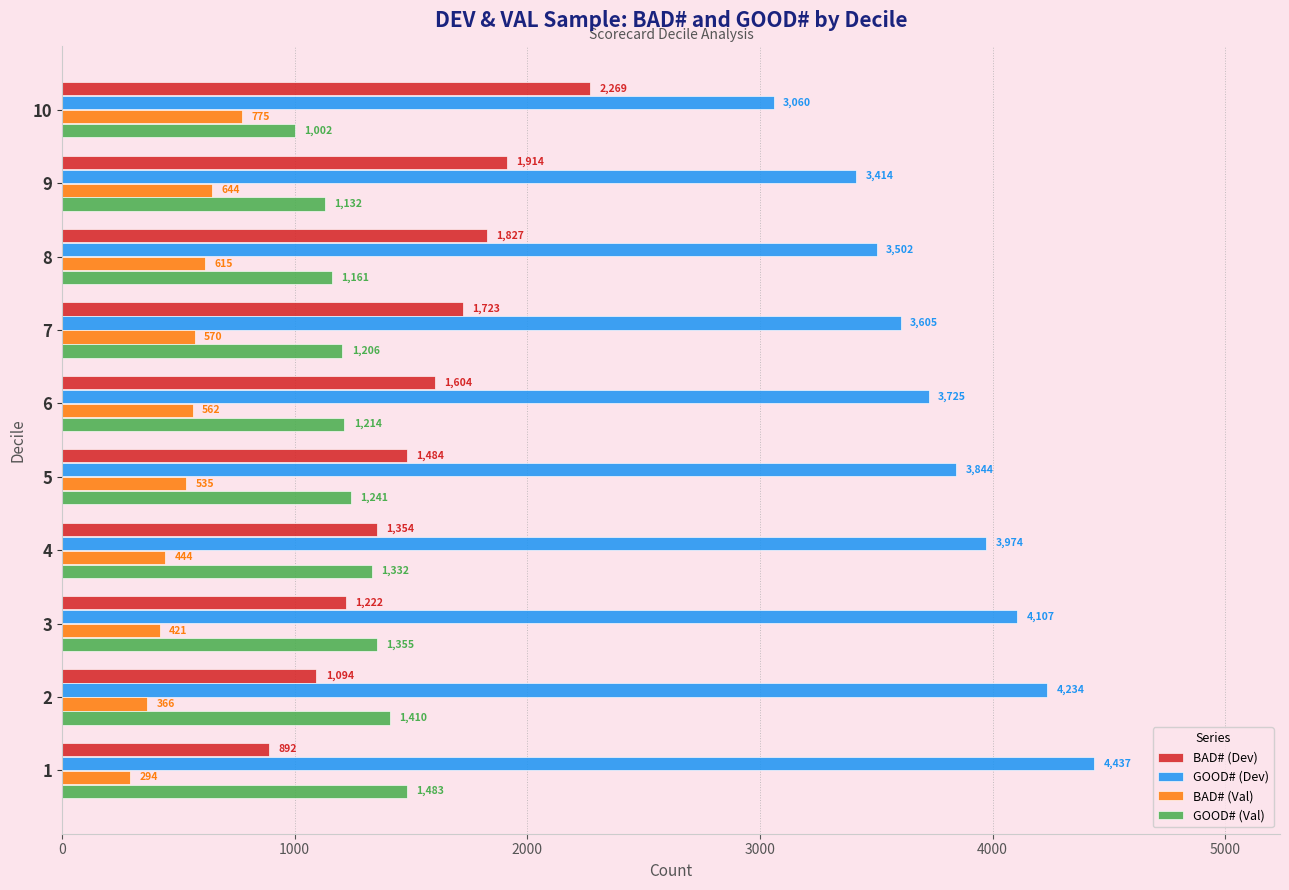

What are all the series names shown in the legend?

BAD# (Dev), GOOD# (Dev), BAD# (Val), GOOD# (Val)